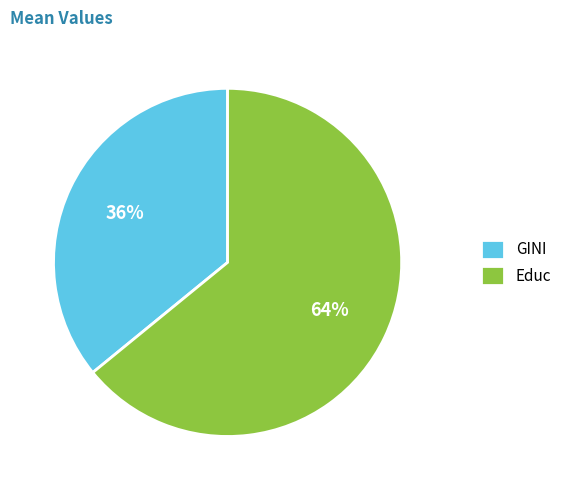

What is the largest slice in the pie chart?

Educ